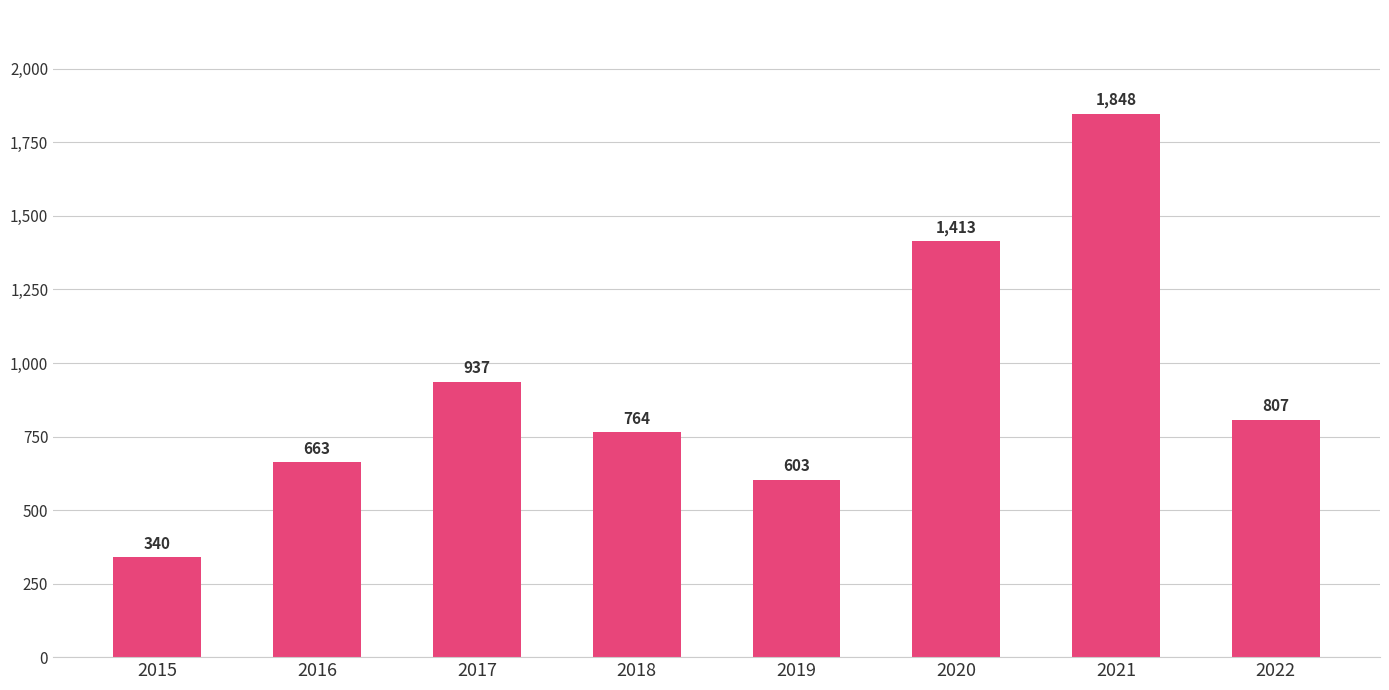

Which has a higher value, 2021 or 2020?

2021